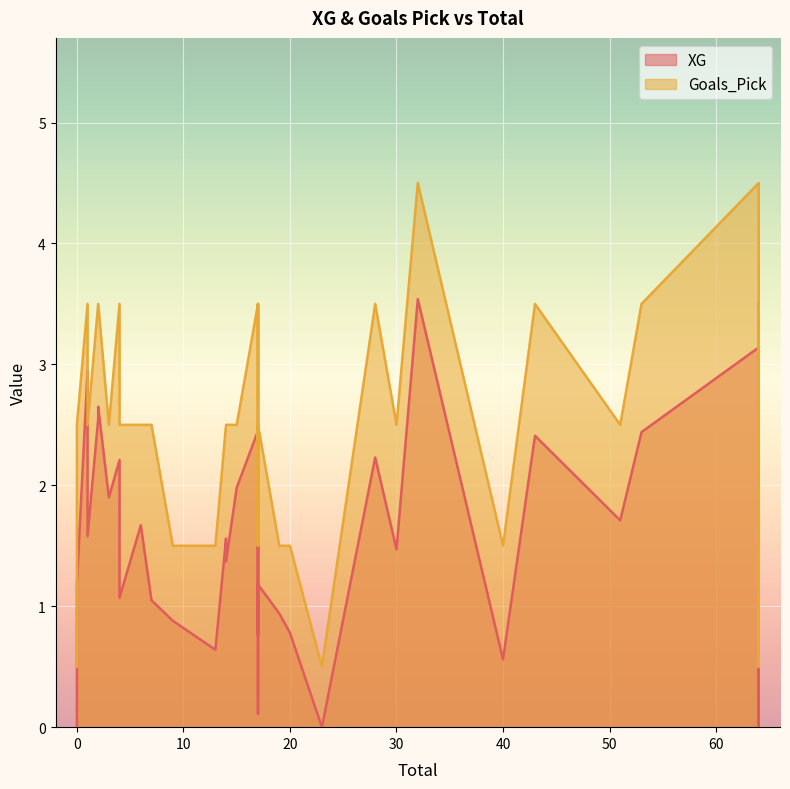

At which category is the sum across all series the highest?

32